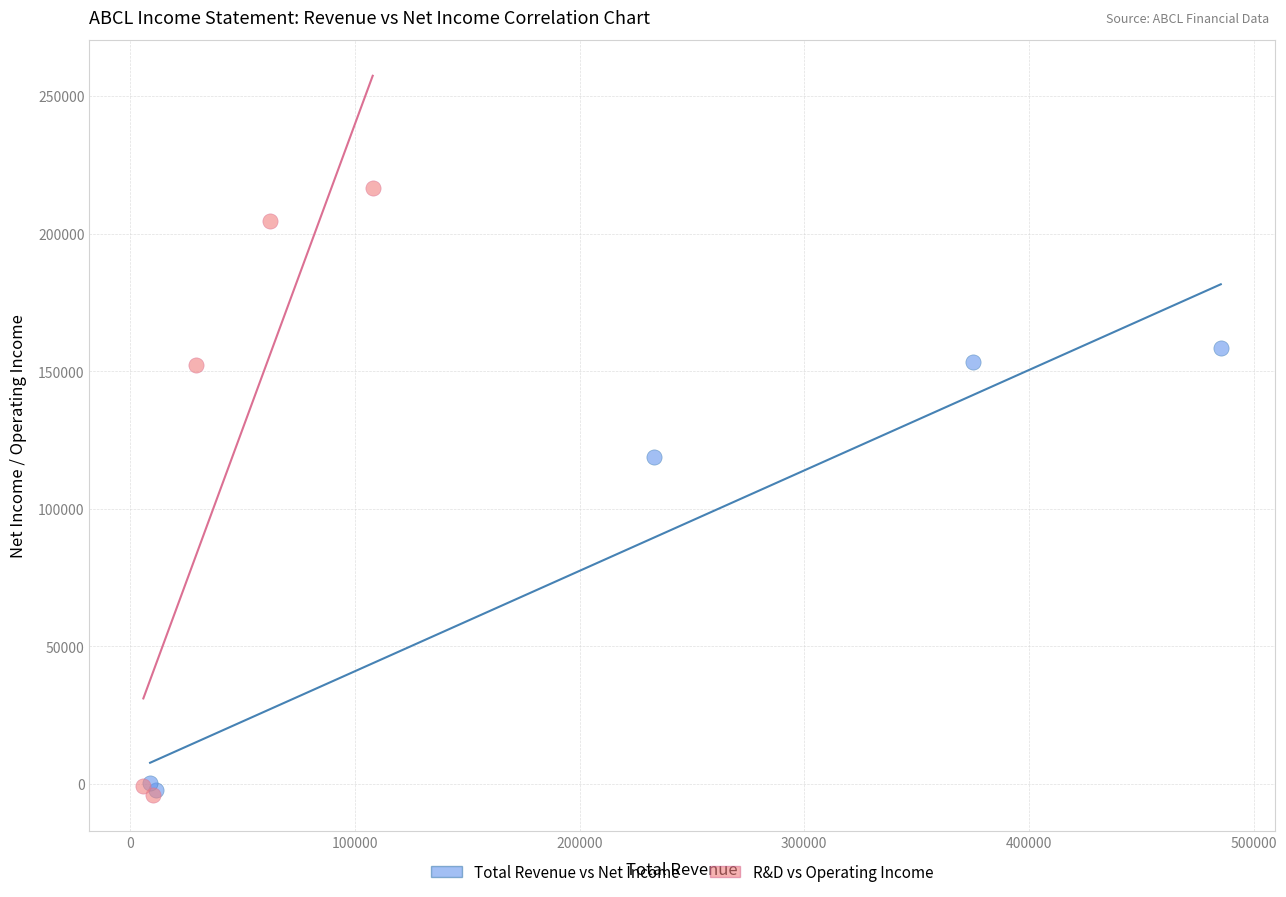

What are all the series names shown in the legend?

Total Revenue vs Net Income, R&D vs Operating Income